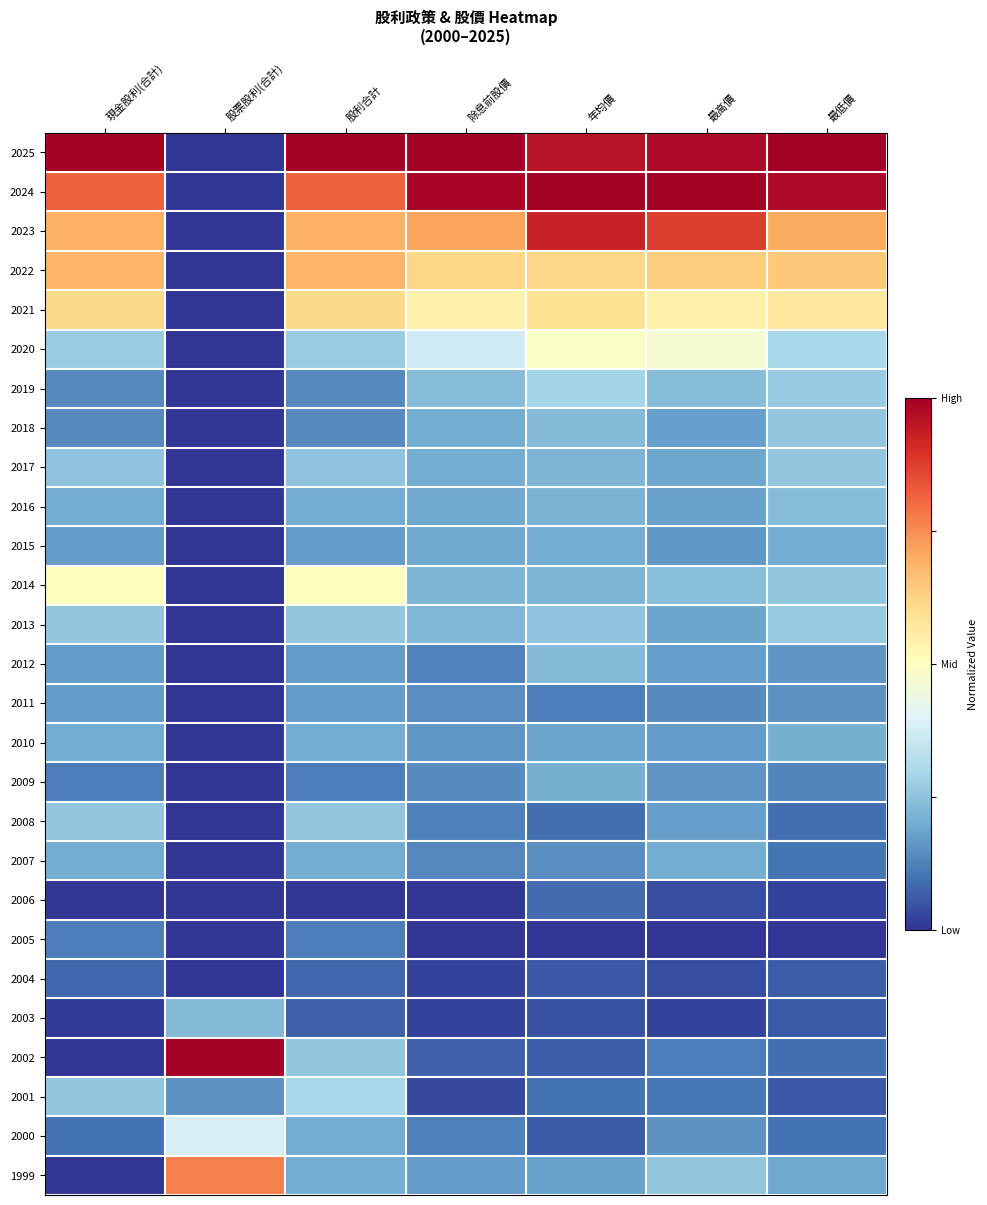

Rank the series at 最高價 from lowest to highest value.

2005, 2003, 2004, 2006, 2001, 2002, 2011, 2000, 2009, 2015, 2010, 2012, 2018, 2008, 2016, 2013, 2017, 2007, 2019, 2014, 1999, 2020, 2021, 2022, 2023, 2025, 2024